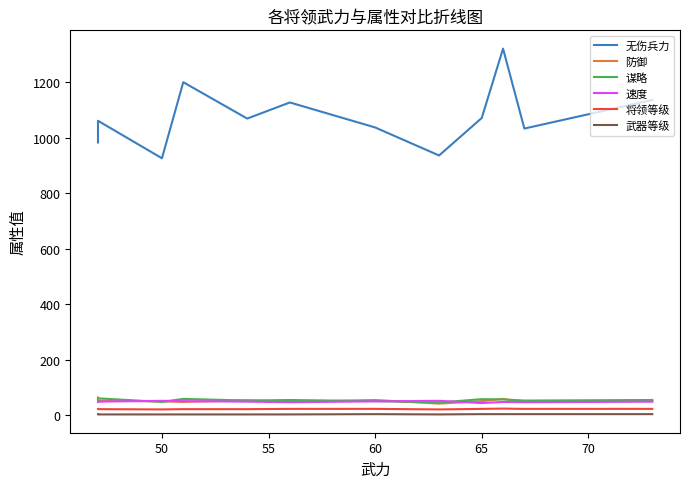

What is the value of the 将领等级 point at the 2nd from the left?

22